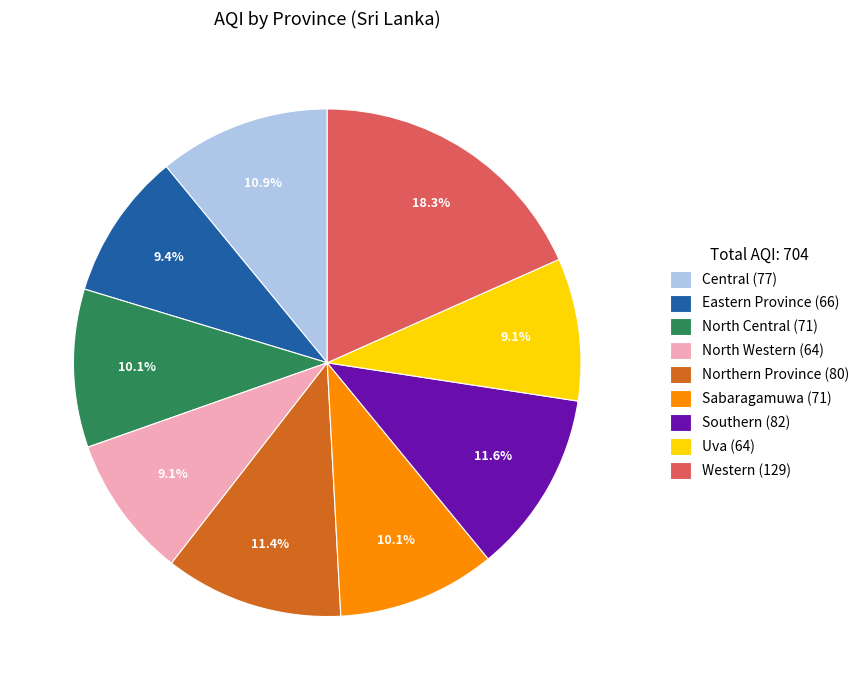

What is the ratio of the value at Sabaragamuwa to the value at Southern?

0.9